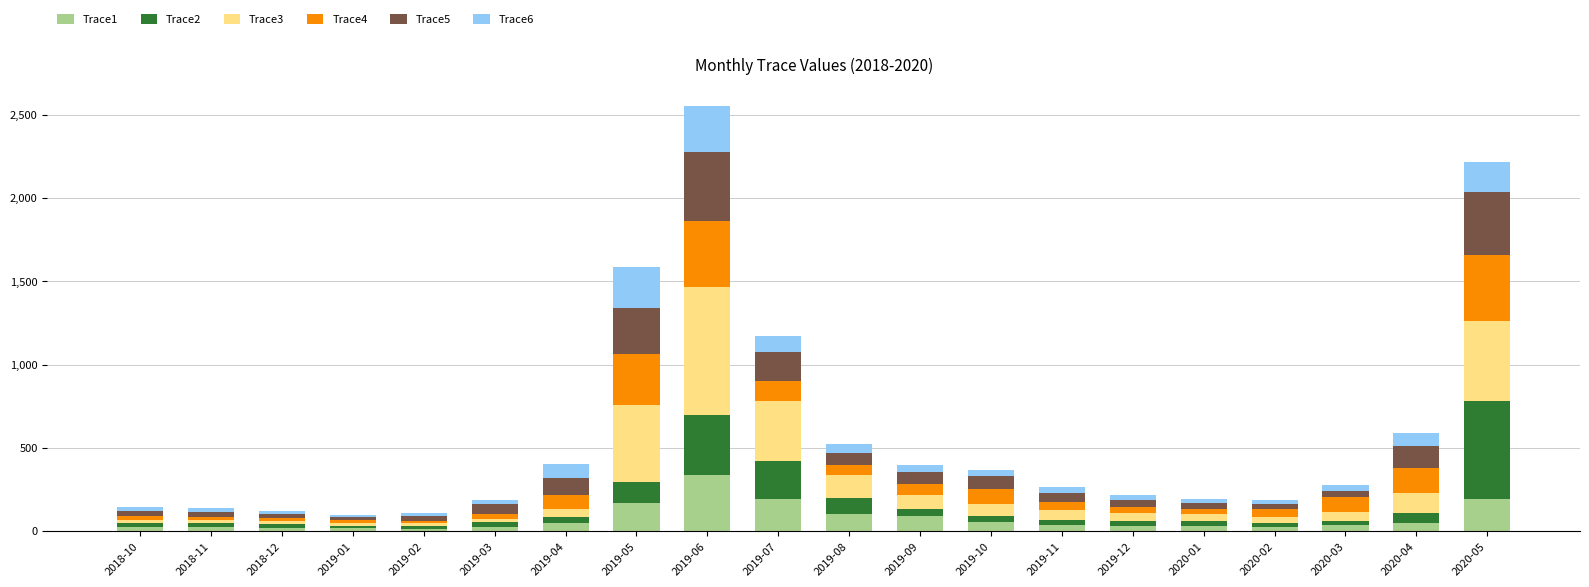

At which category is the sum across all series the highest?

2019-06